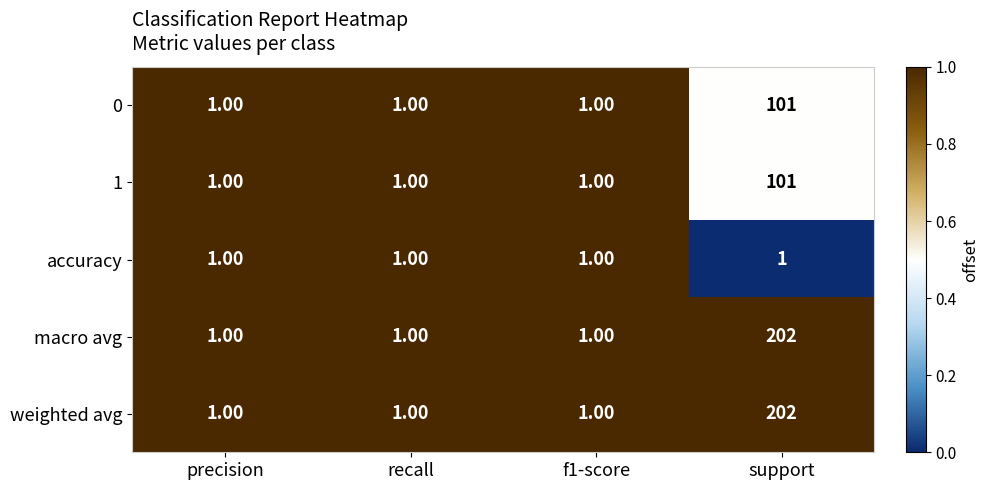

At which category is the sum across all series the highest?

support